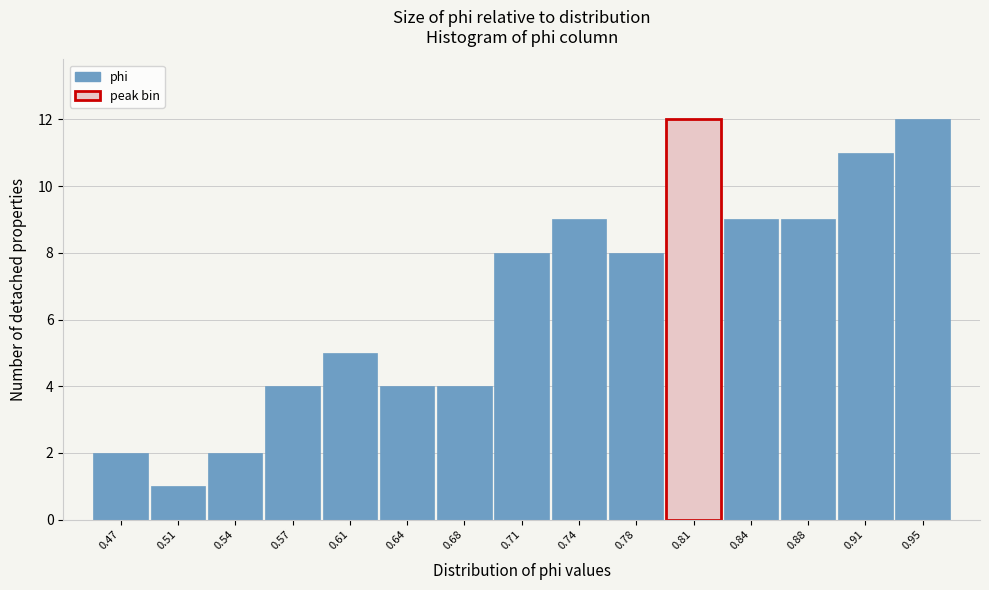

Reading left to right, extract all data points from this chart.

0.47=2	0.51=1	0.54=2	0.57=4	0.61=5	0.64=4	0.68=4	0.71=8	0.74=9	0.78=8	0.81=12	0.84=9	0.88=9	0.91=11	0.95=12